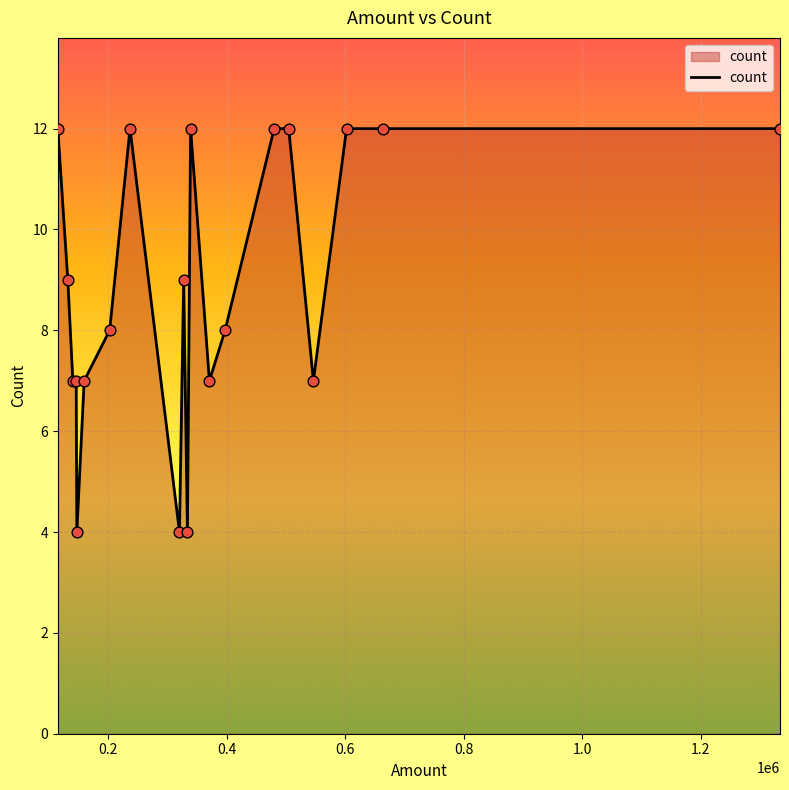

What is the minimum value shown in the chart?

4